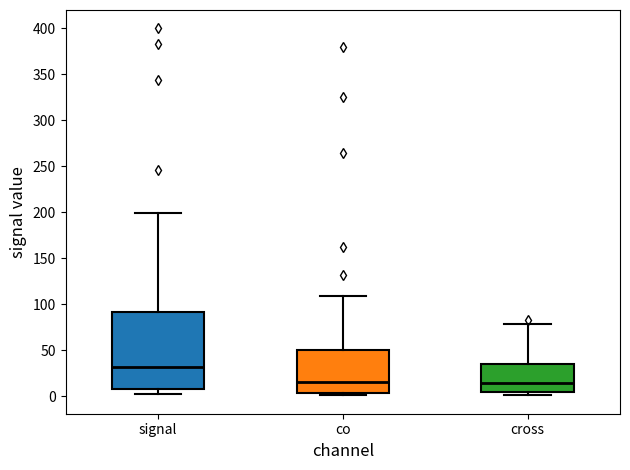

Reading left to right, read every box against the y-axis: the position of its median line, the range the box covers, and the ends of its whiskers. The values are not printed on the chart, so give them approximately, as read against the axis.

signal: median 30, box 10 to 90, whiskers 5 to 200
co: median 15, box 5 to 50, whiskers 0 to 110
cross: median 15, box 5 to 35, whiskers 0 to 80